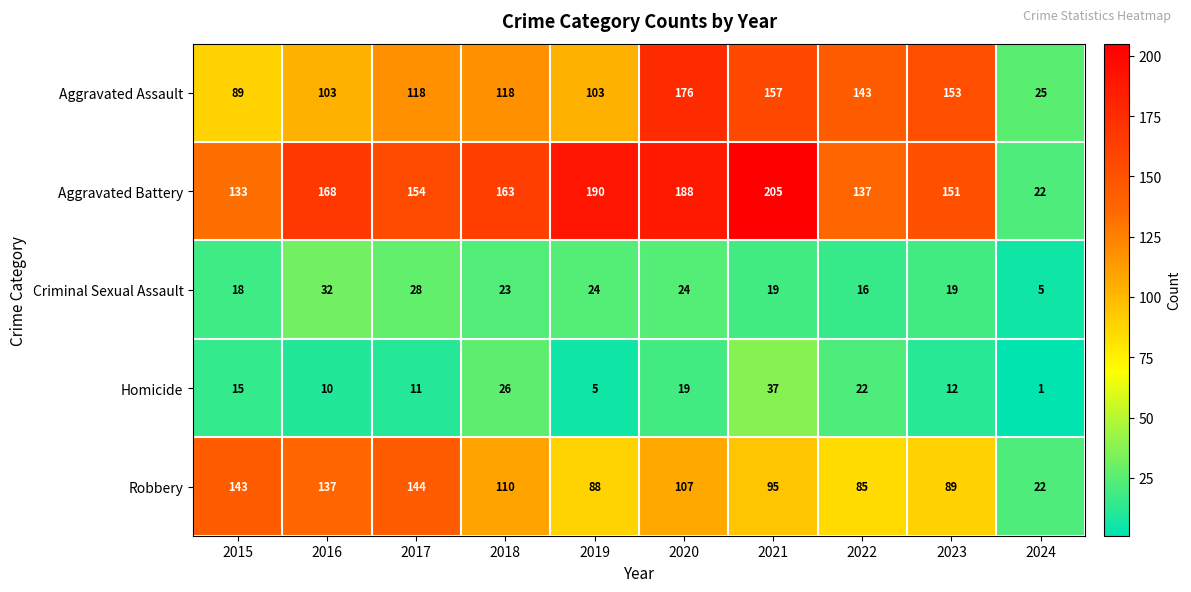

At which label does Aggravated Battery first exceed 163?

2016